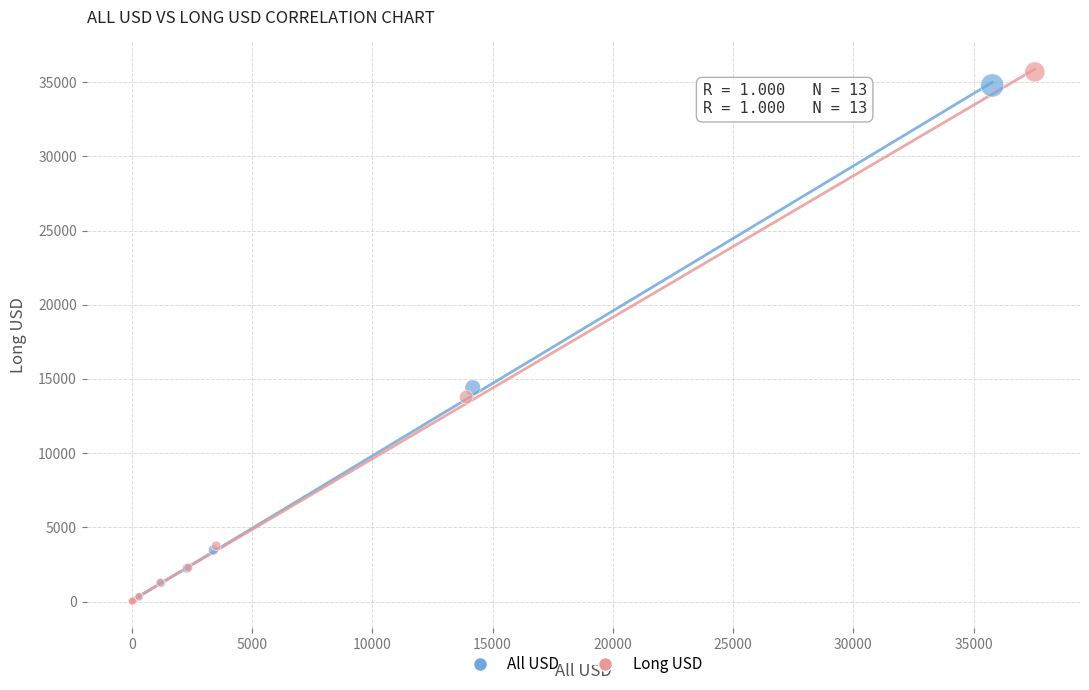

Which series contains the highest Y value?

Long USD